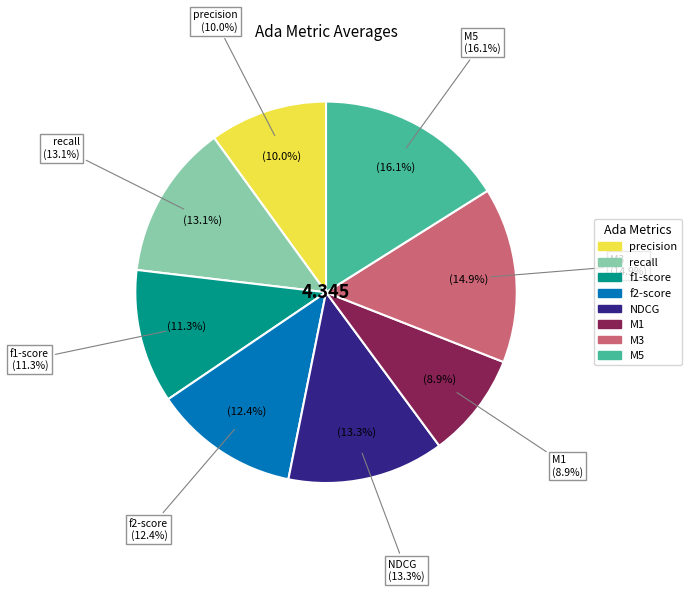

Is the sum of stats_for_f2-score and stats_for_precision greater than half?

No